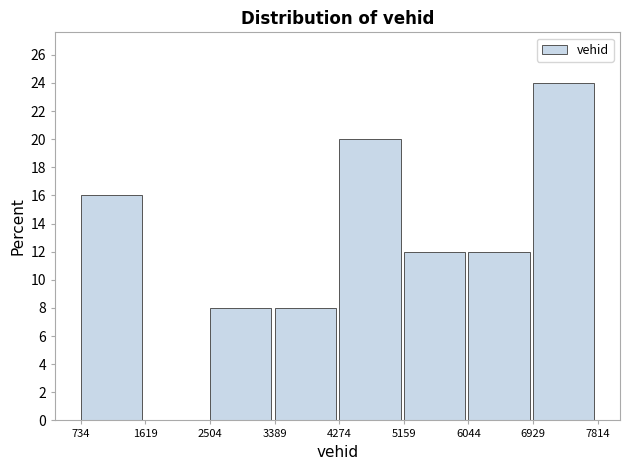

What is the height of the bar covering 6044 to 6929 on the x-axis? The values are not printed on the chart, so give them approximately, as read against the axis.

12